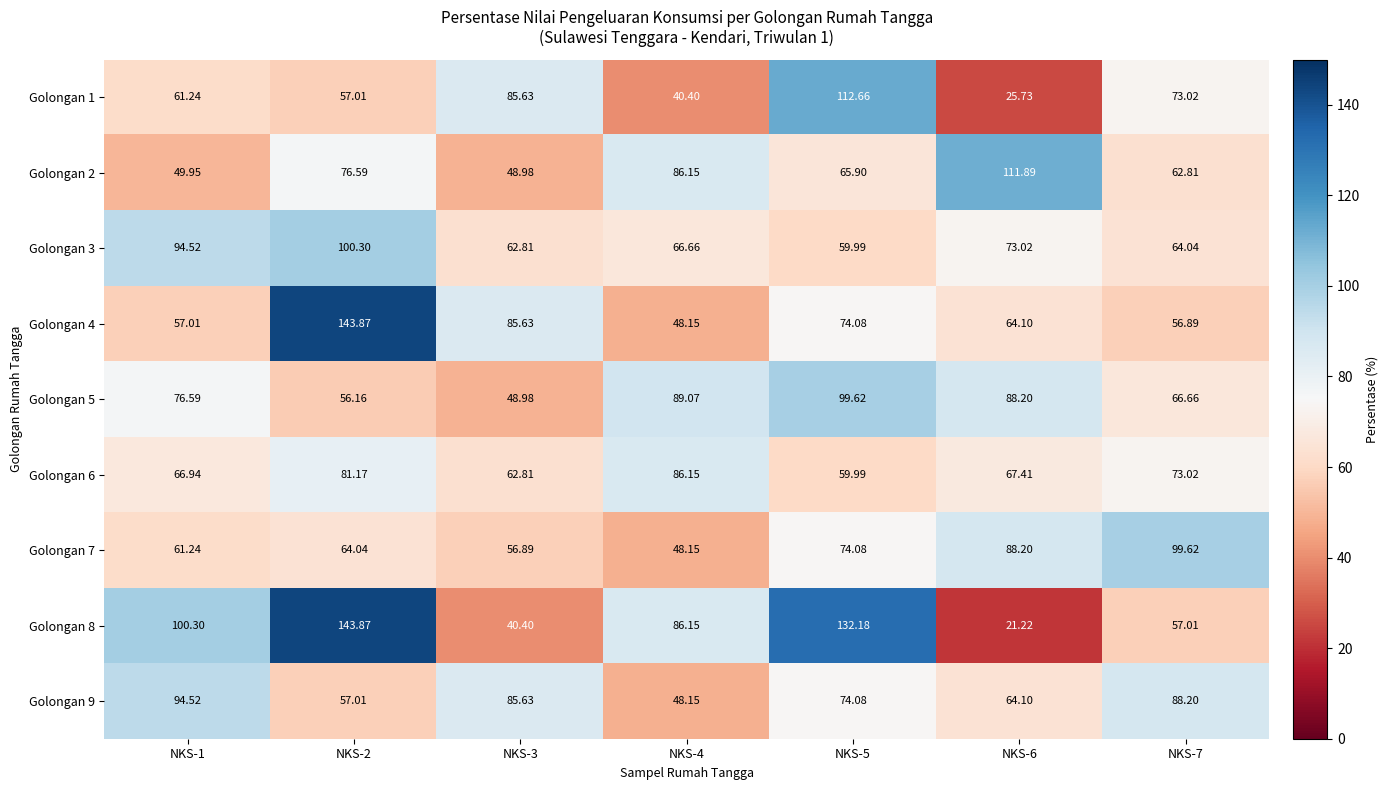

Is the value of Golongan 5 at NKS-6 greater than the value of Golongan 2 at NKS-5?

Yes